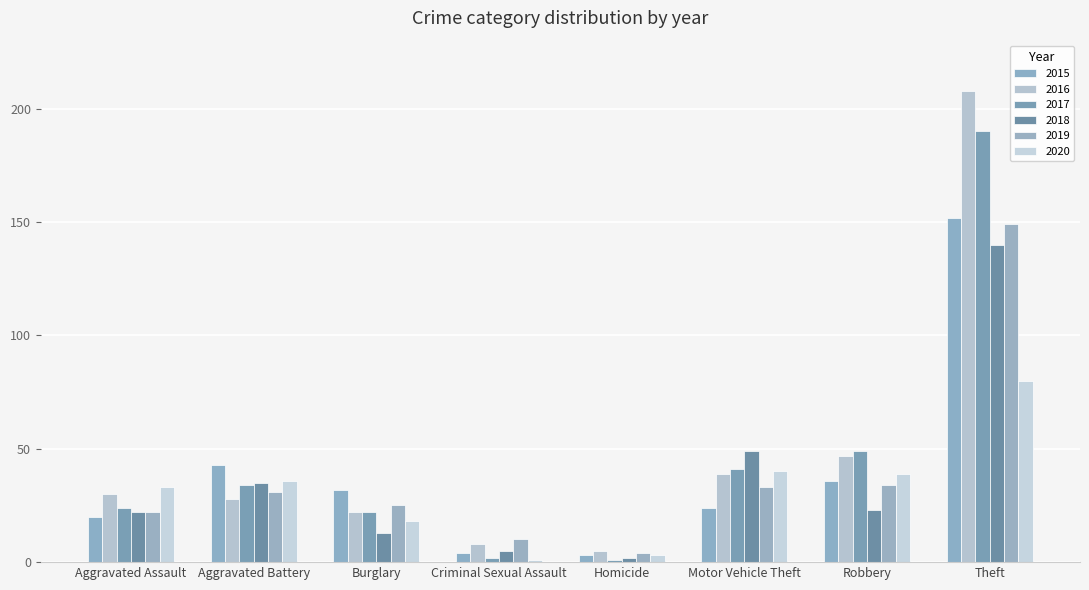

What is the difference between the 2018 values at Aggravated Assault and Robbery?

1